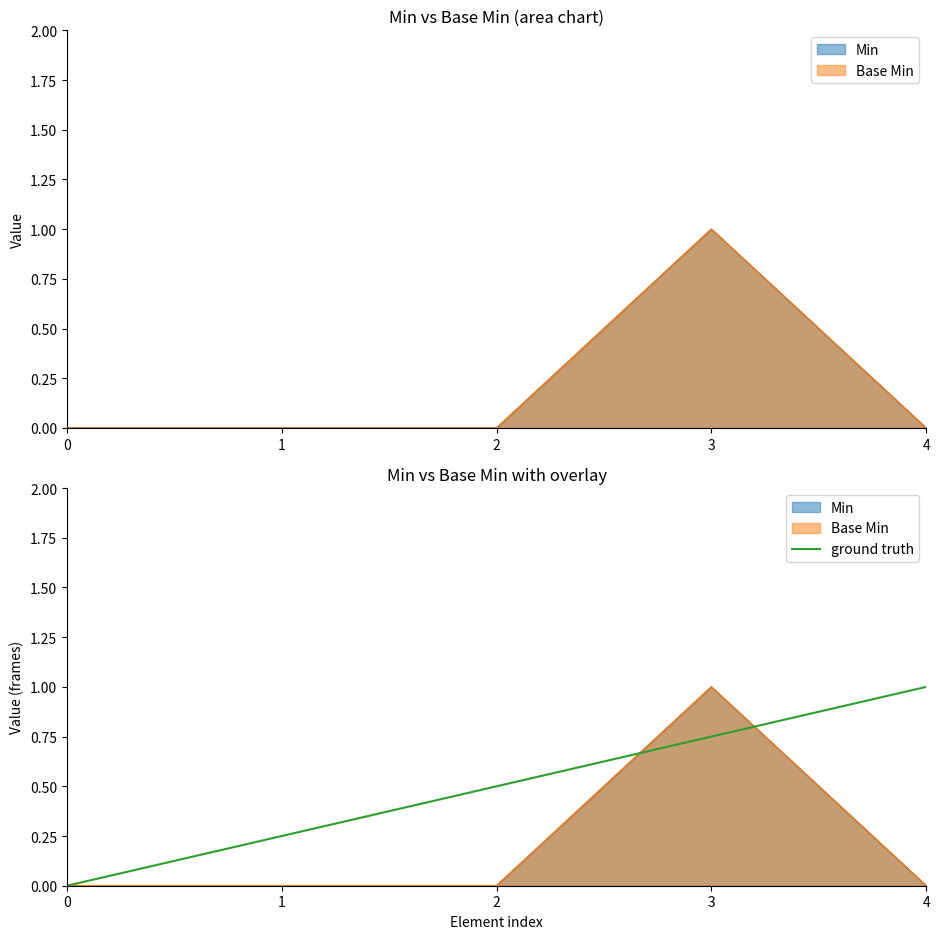

Does the chart have visible grid lines?

No